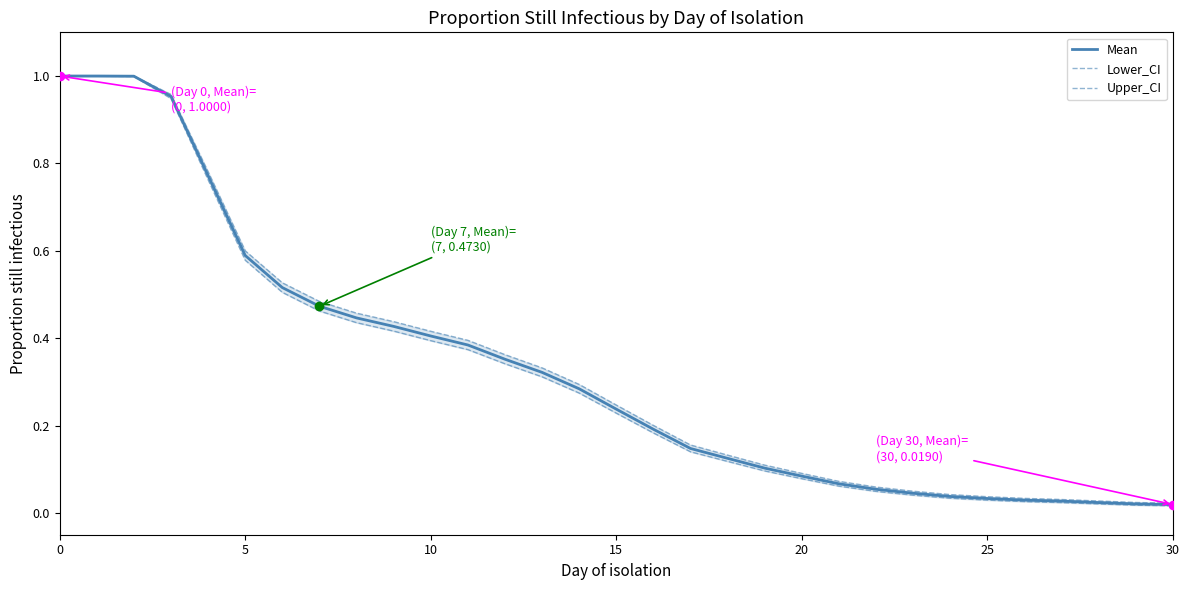

At how many categories does at least one series exceed 0?

31